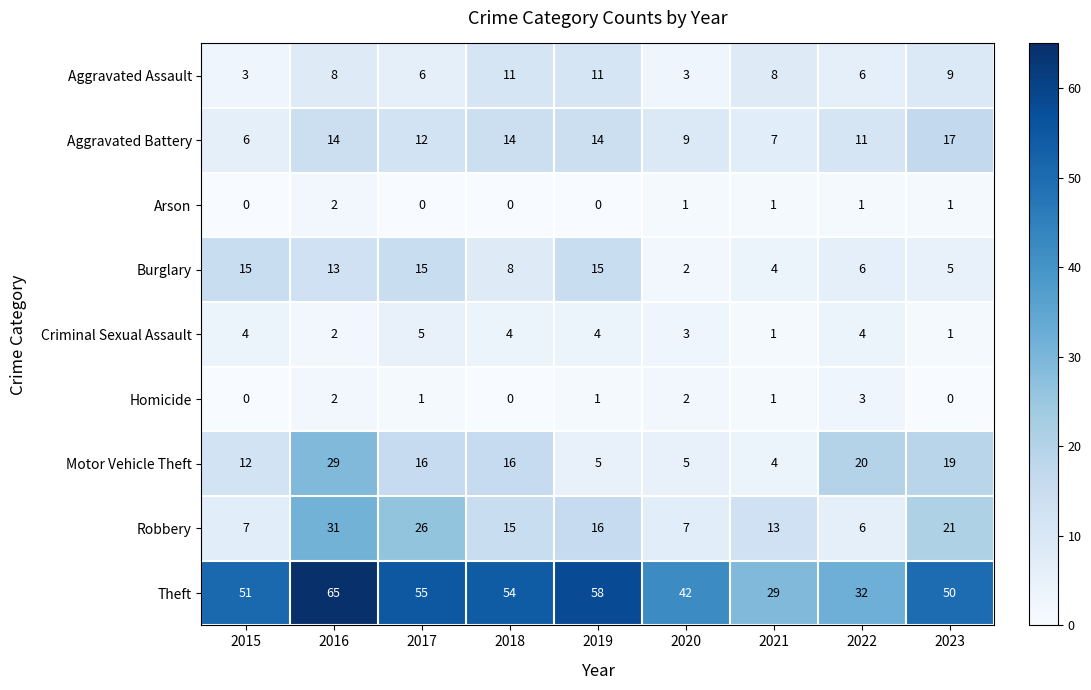

At how many categories does at least one series exceed 63?

1